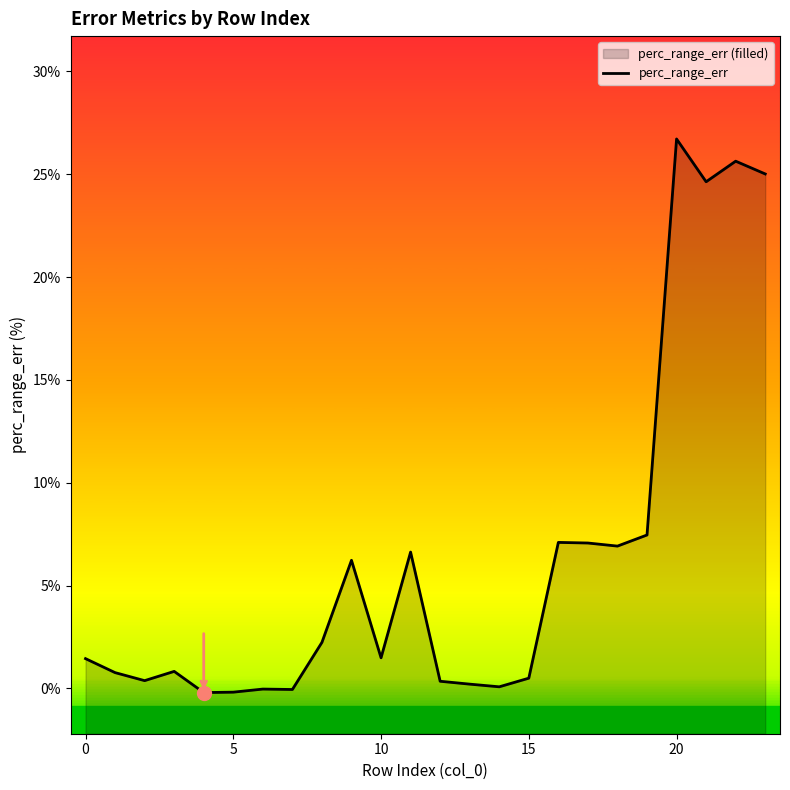

How many points are lower than both their immediate neighbors (excluding endpoints)?

7